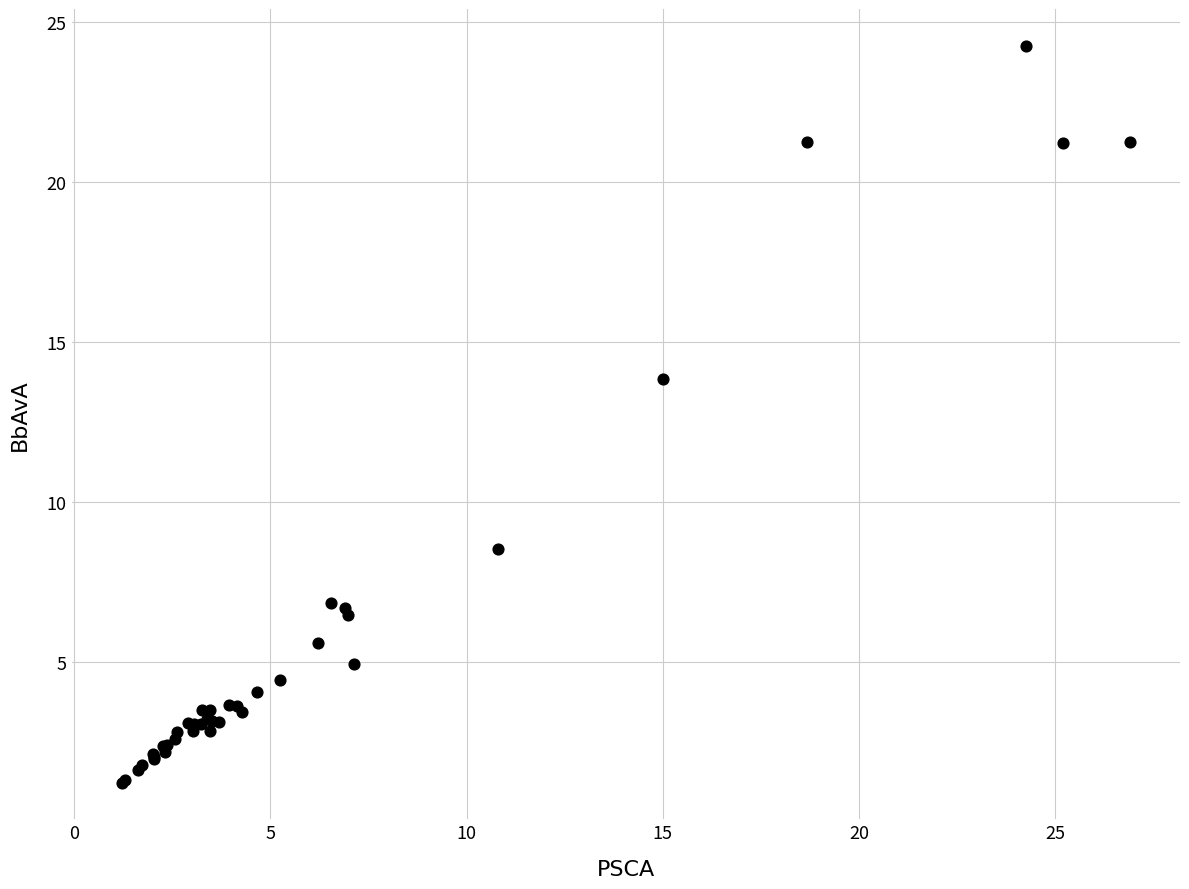

What Y value in the scatter plot is closest to 12?

13.8